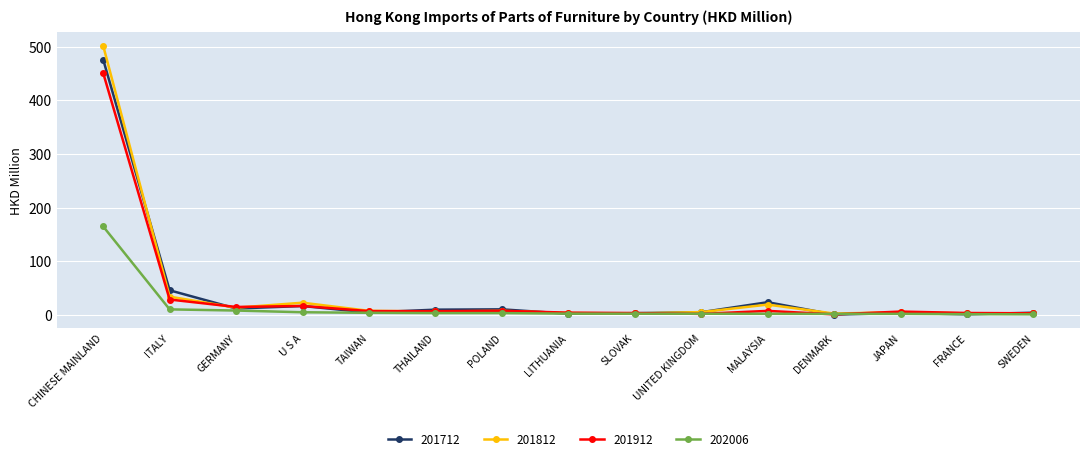

What is the difference between the highest and lowest values at SWEDEN?

3.0